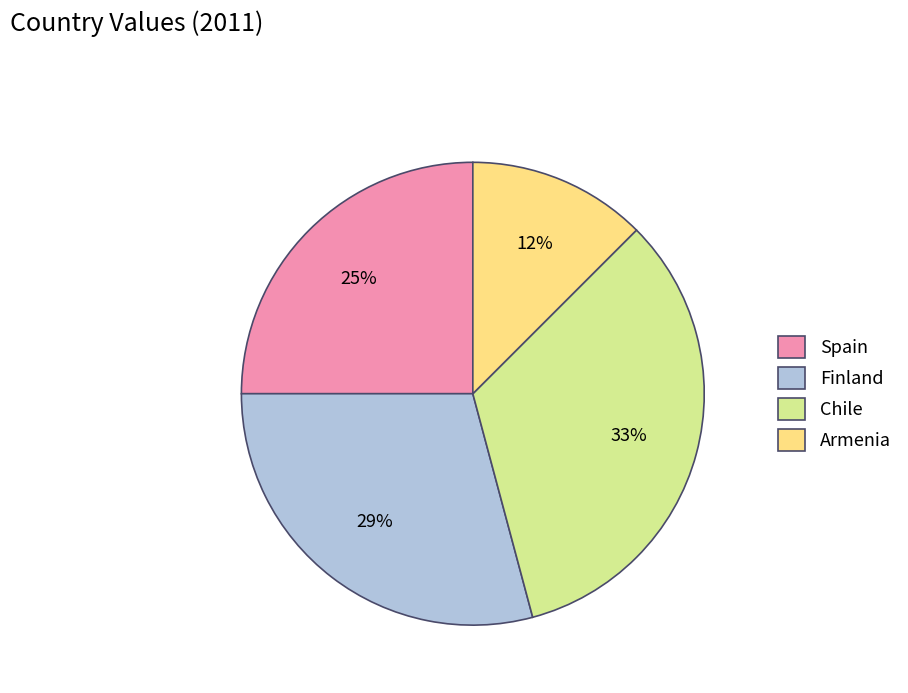

True or false: Armenia accounts for 1% of the total.

False